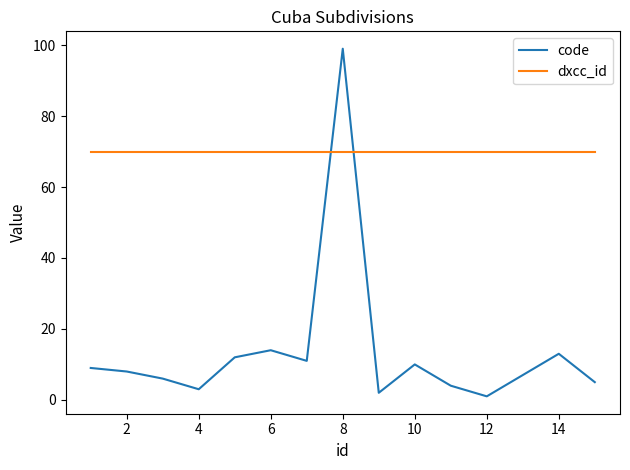

Which series has the largest total across all categories?

dxcc_id